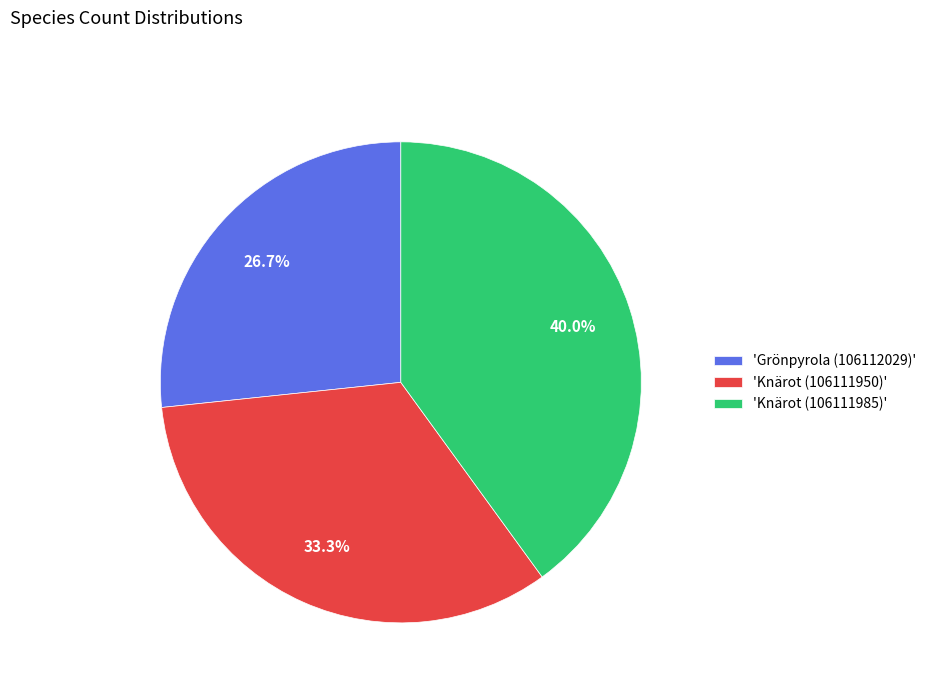

Rank the categories by value from lowest to highest.

'Grönpyrola (106112029)', 'Knärot (106111950)', 'Knärot (106111985)'